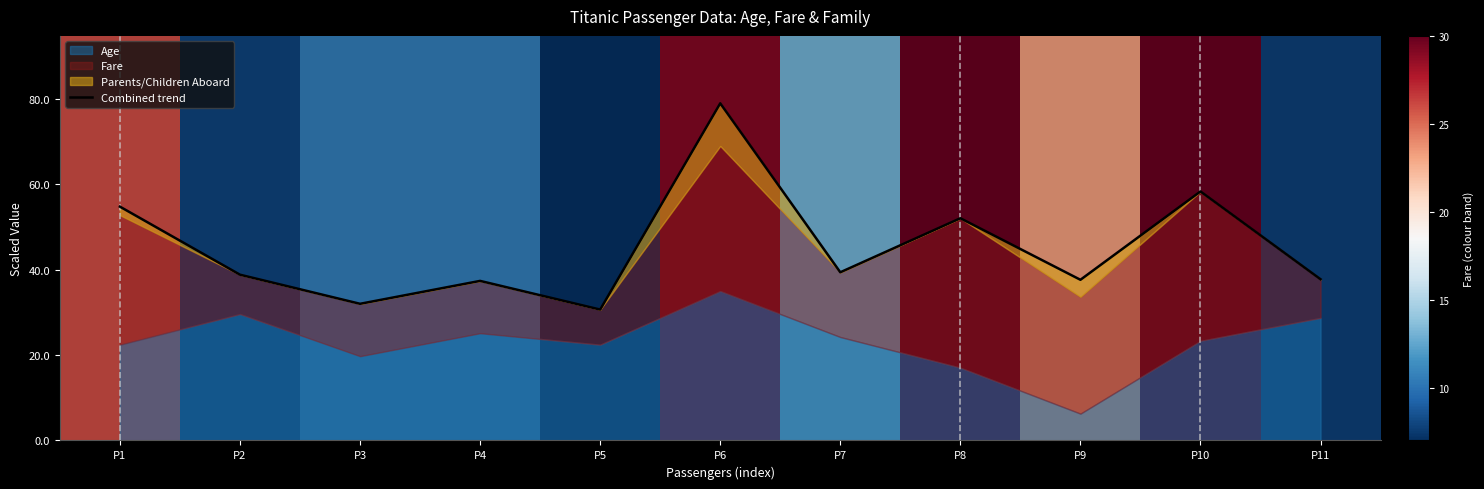

Does the chart display data point markers on the line(s)?

No